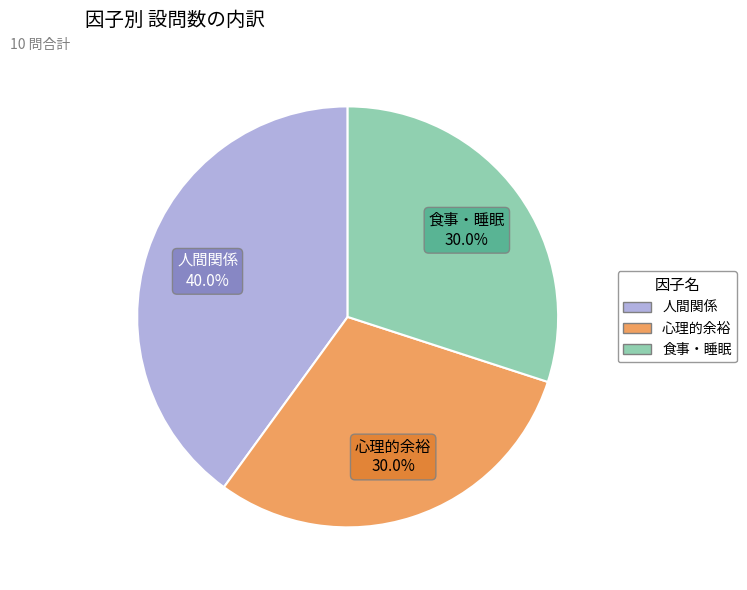

Is there any slice that represents more than half of the pie?

No